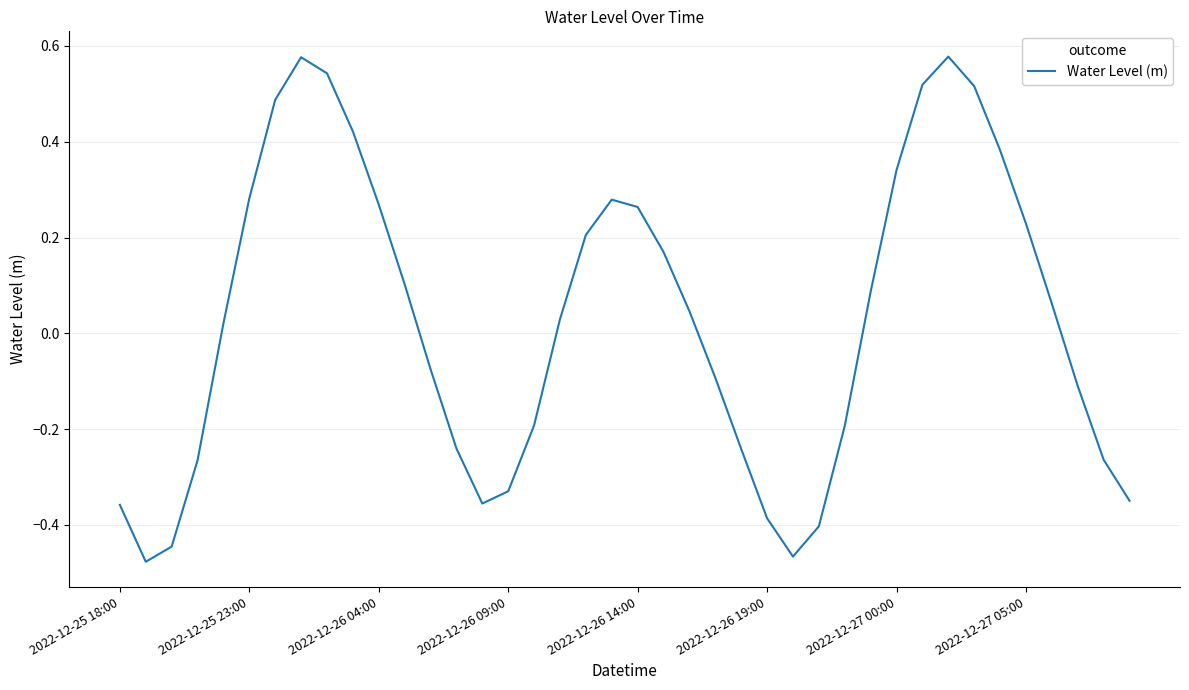

True or false: the data shows -0.6 at 2022-12-25 18:00.

False